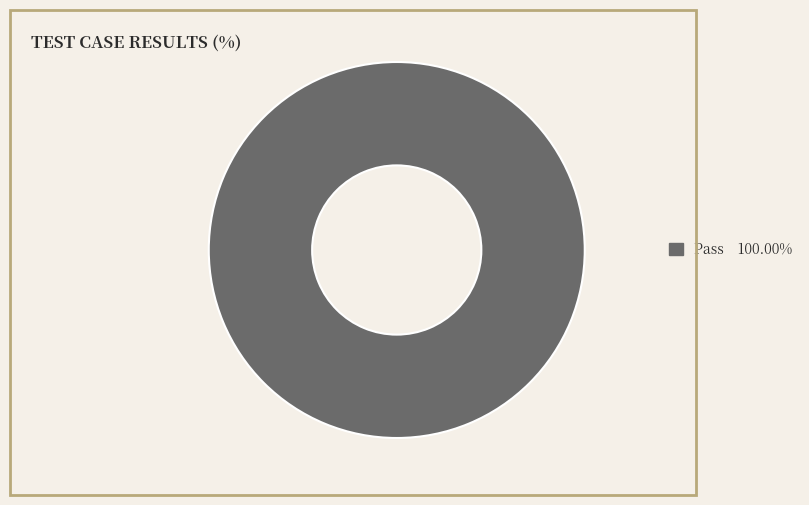

Is there a majority slice in this chart?

Yes